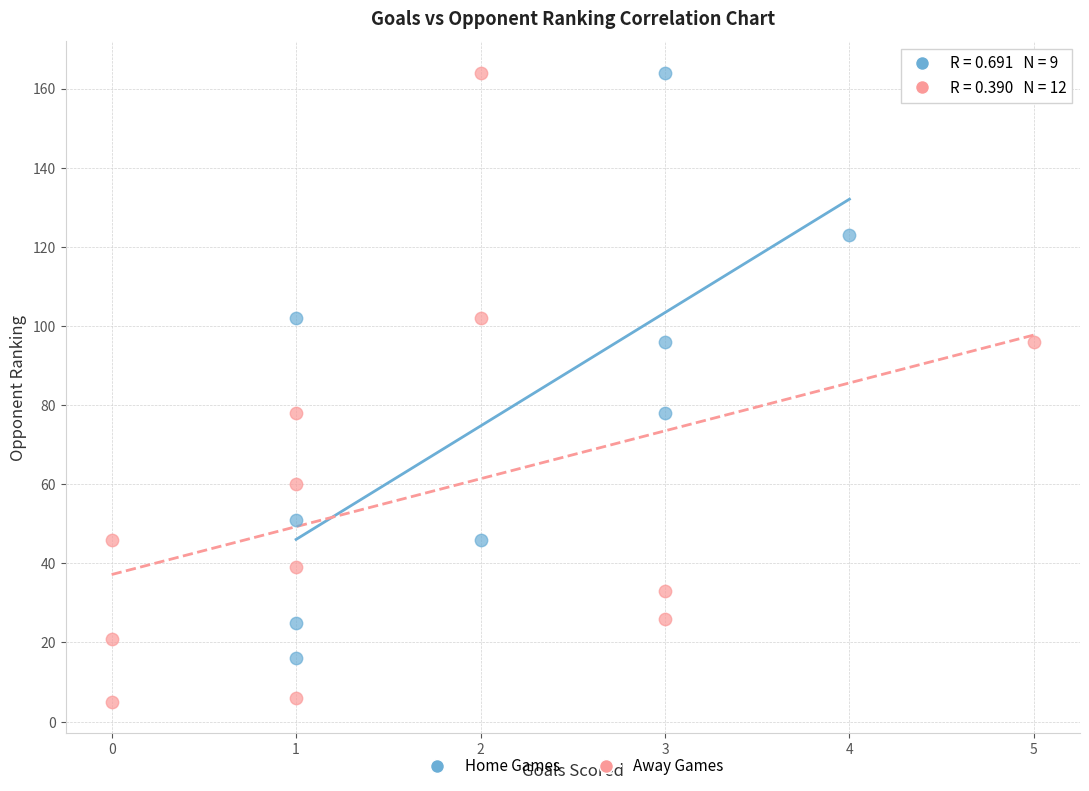

Which series contains the lowest Y value?

Away Games